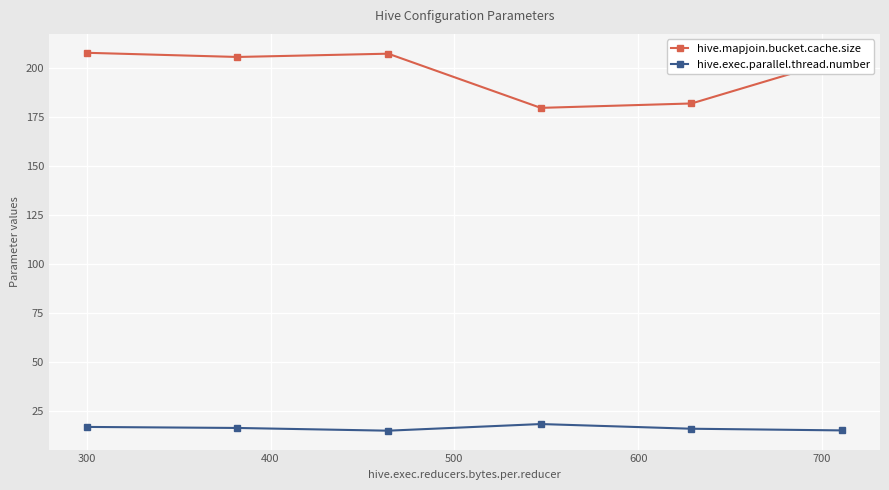

What is the highest value of the hive.mapjoin.bucket.cache.size series?

207.9